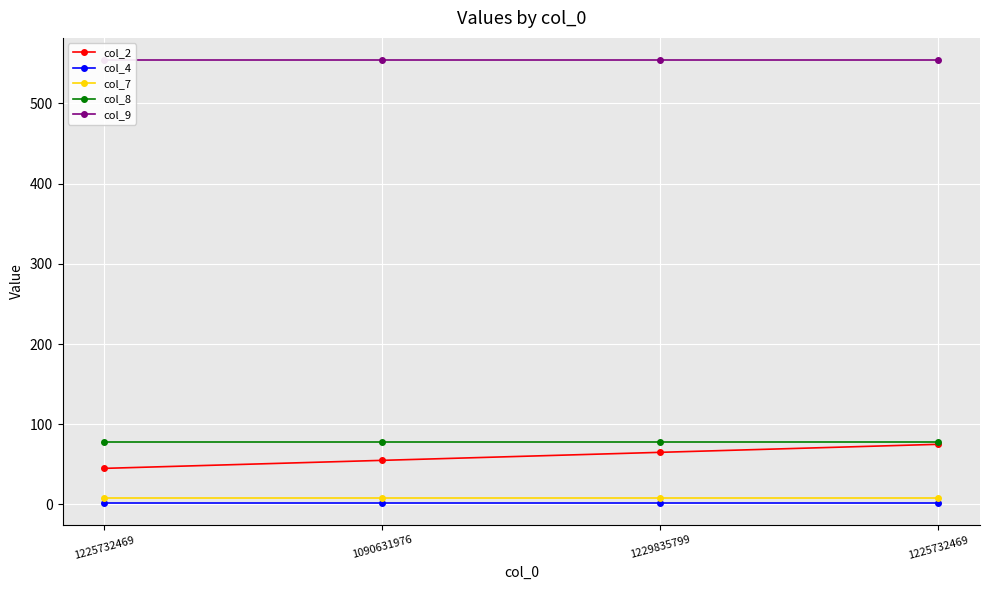

How many lines are shown in the chart?

5